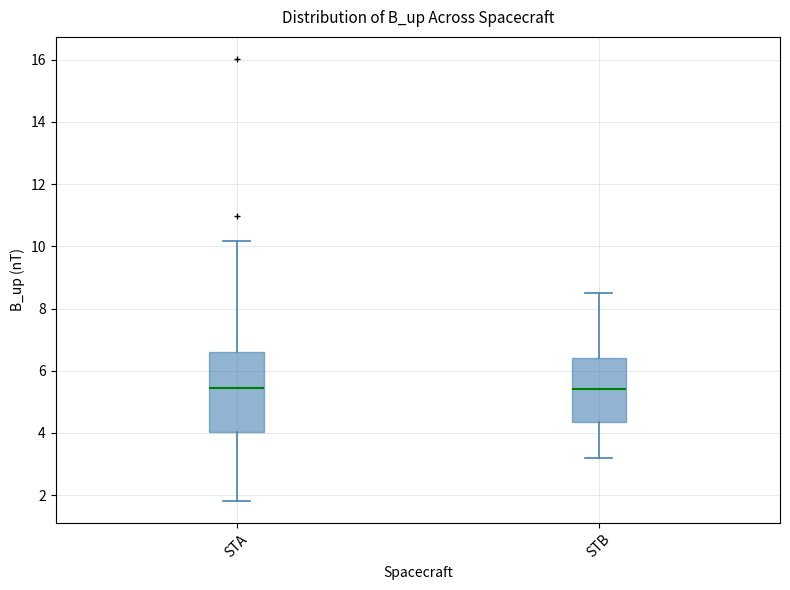

Reading left to right, transcribe this box plot: for each box, give where its median line is, the range the box spans, and where its two whiskers end, as read against the y-axis. The values are not printed on the chart, so give them approximately, as read against the axis.

STA: median 5.4, box 4.0 to 6.6, whiskers 1.8 to 10.2
STB: median 5.4, box 4.4 to 6.4, whiskers 3.2 to 8.6